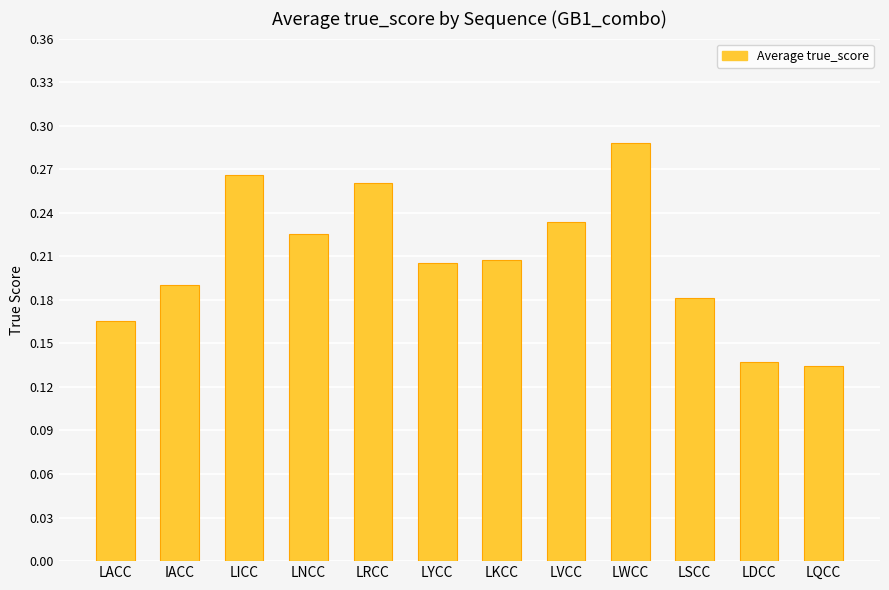

What is the label of the 5th bar from the right?

LVCC